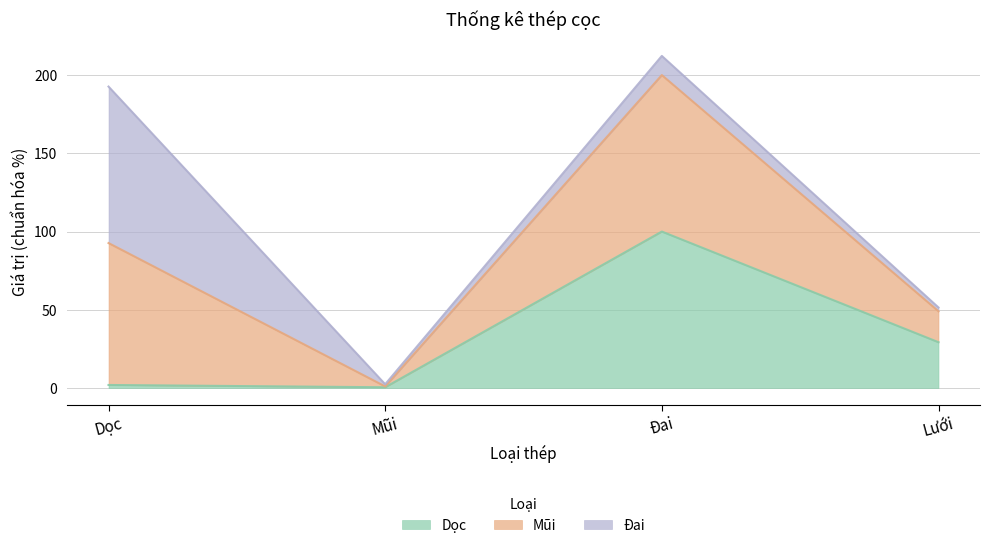

List the labels in order of Dọc value, largest first.

Đai, Lưới, Dọc, Mũi